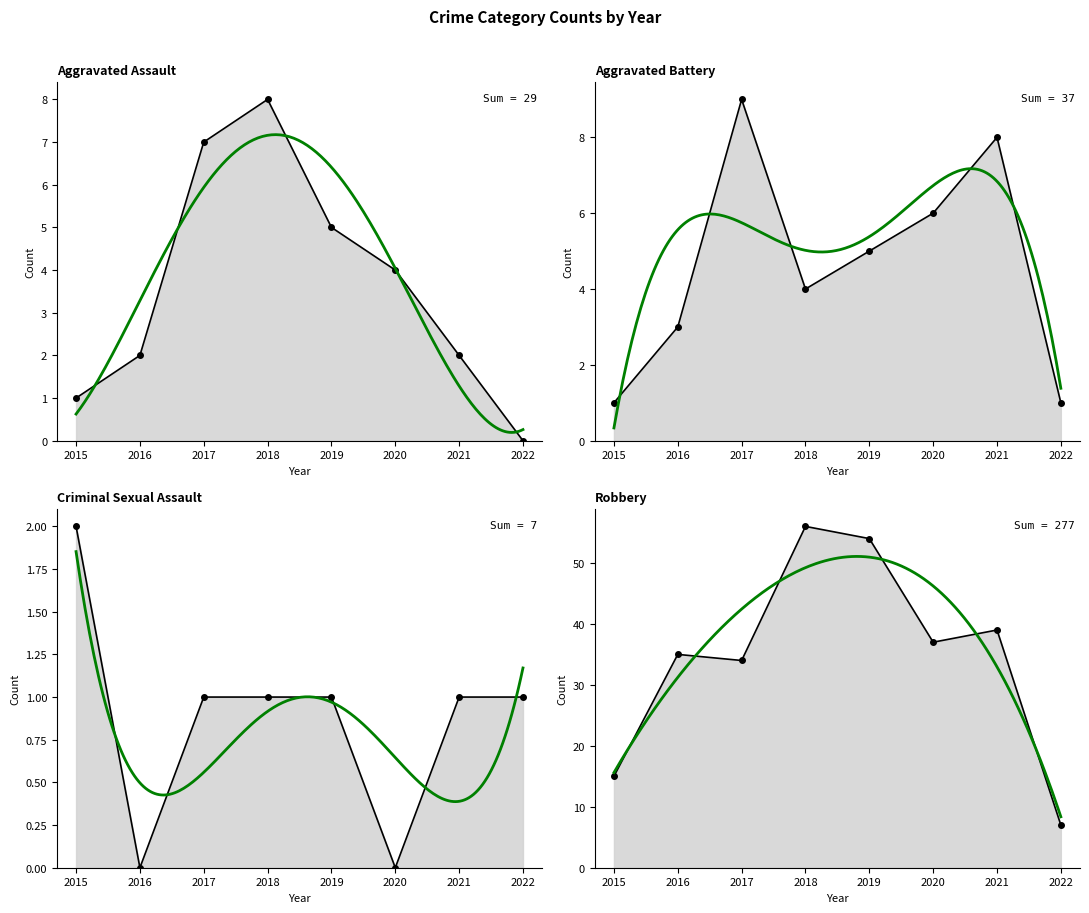

What is the average value of the Aggravated Battery series?

5